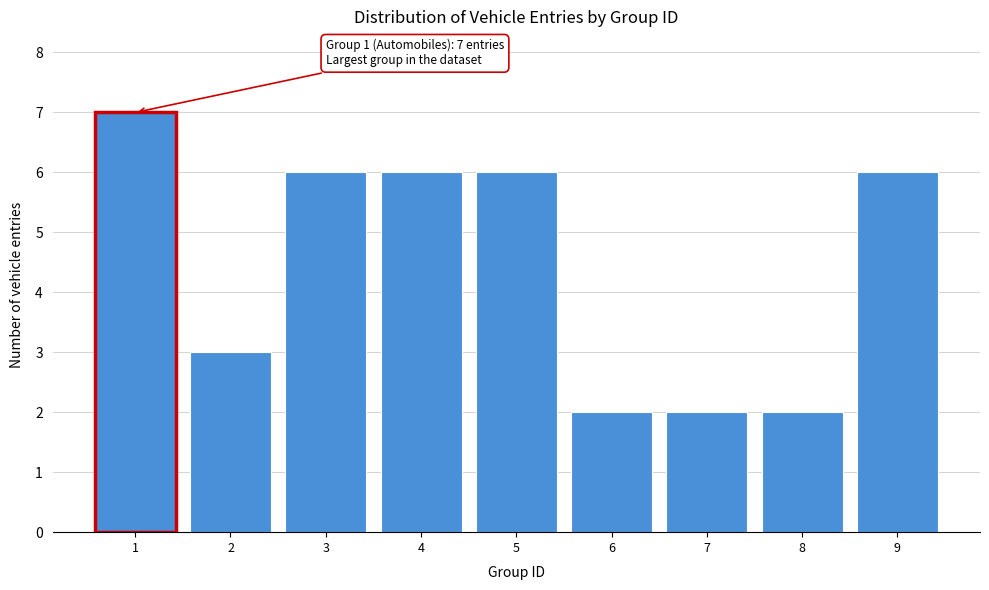

Reading left to right, what are all the values shown in this chart?

7	3	6	6	6	2	2	2	6